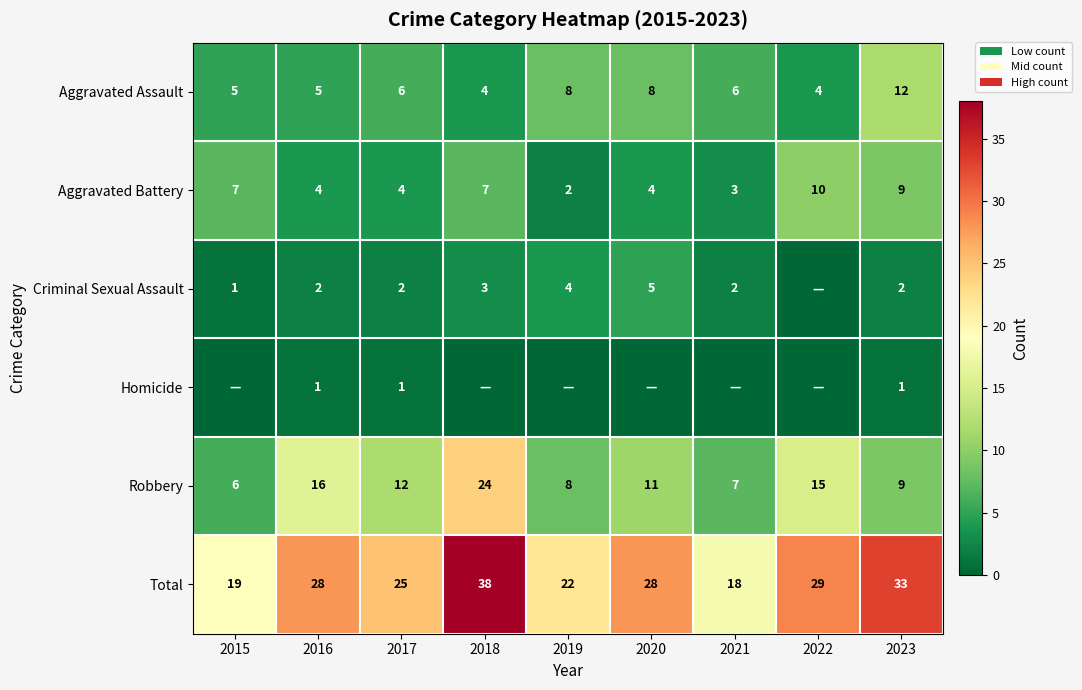

Which category has the highest value in the Aggravated Assault series?

2023